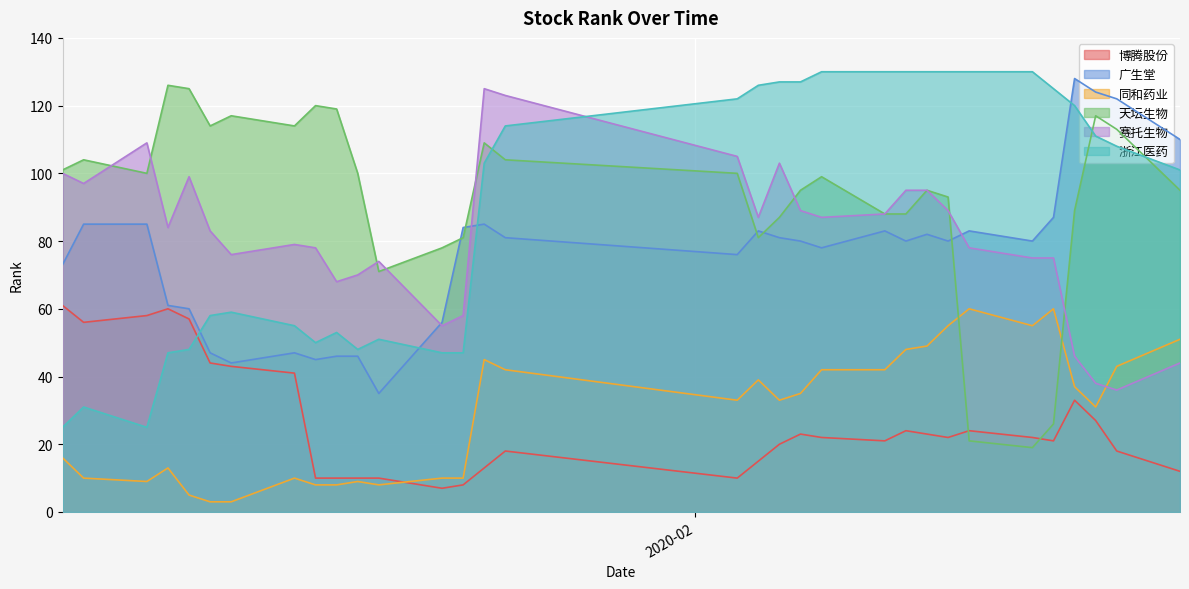

What is the value of the 同和药业 point at the 4th from the left?

13